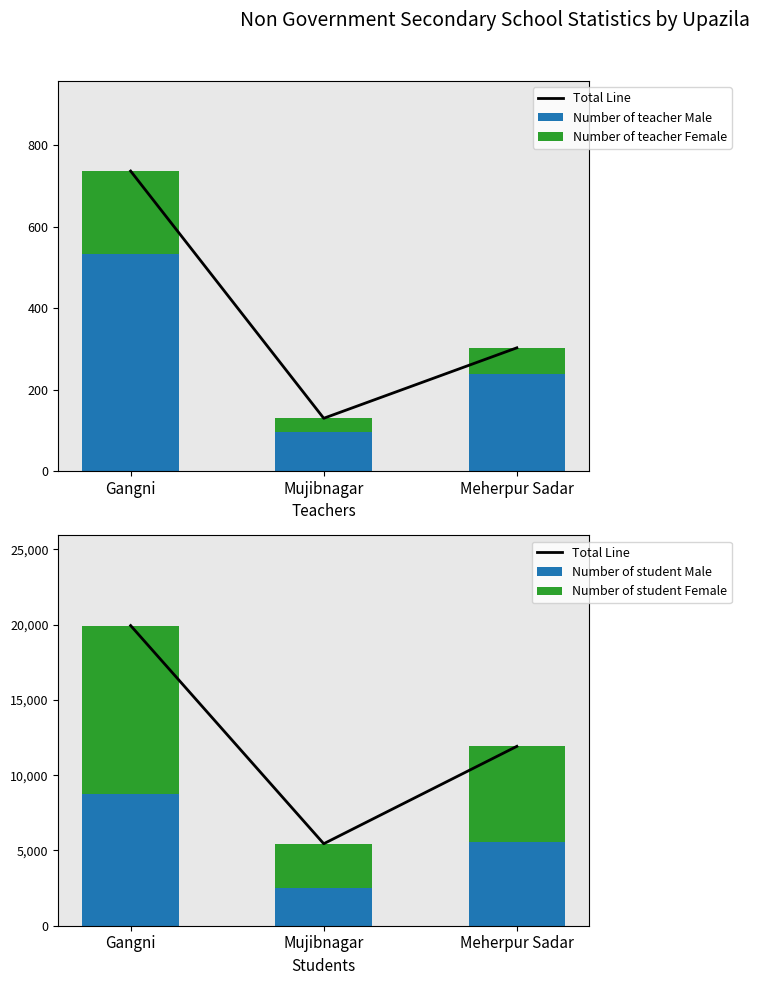

What is the difference between the Number of teacher Male values at Gangni and Mujibnagar?

437